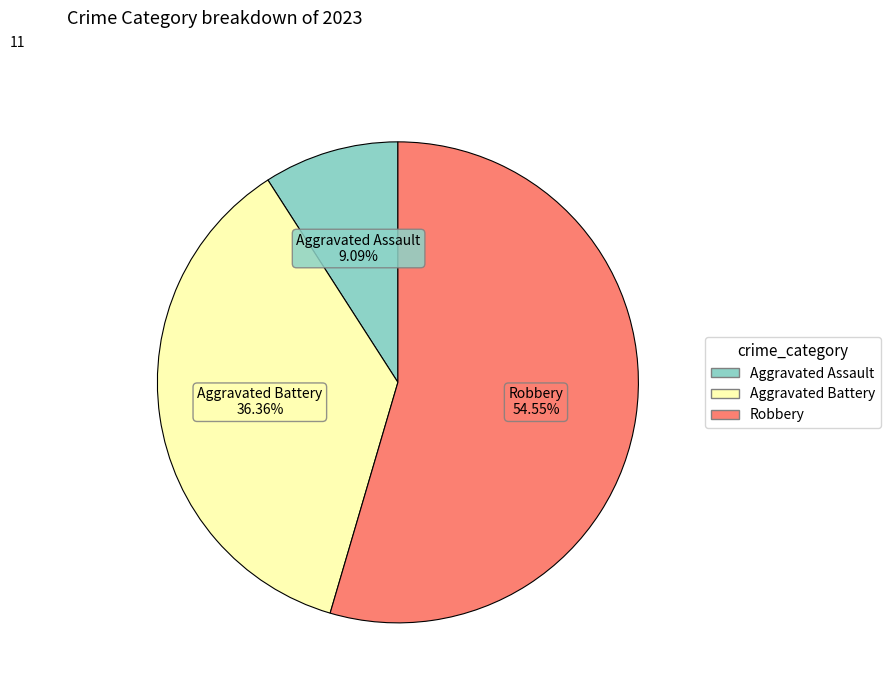

Does any single category account for the majority?

Yes